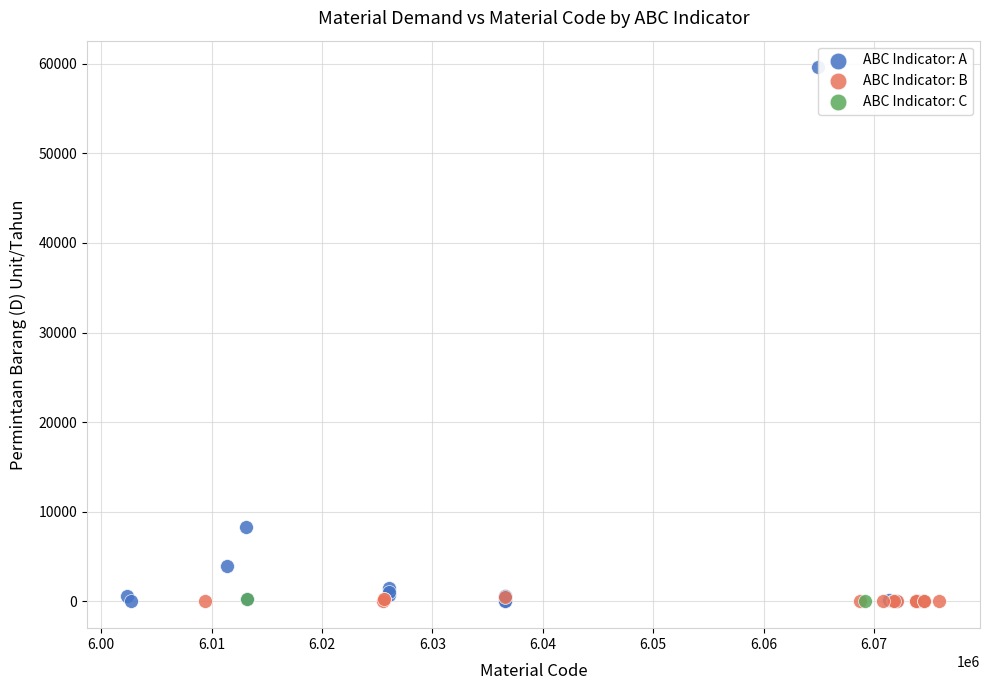

What are all the series names shown in the legend?

ABC Indicator: A, ABC Indicator: B, ABC Indicator: C